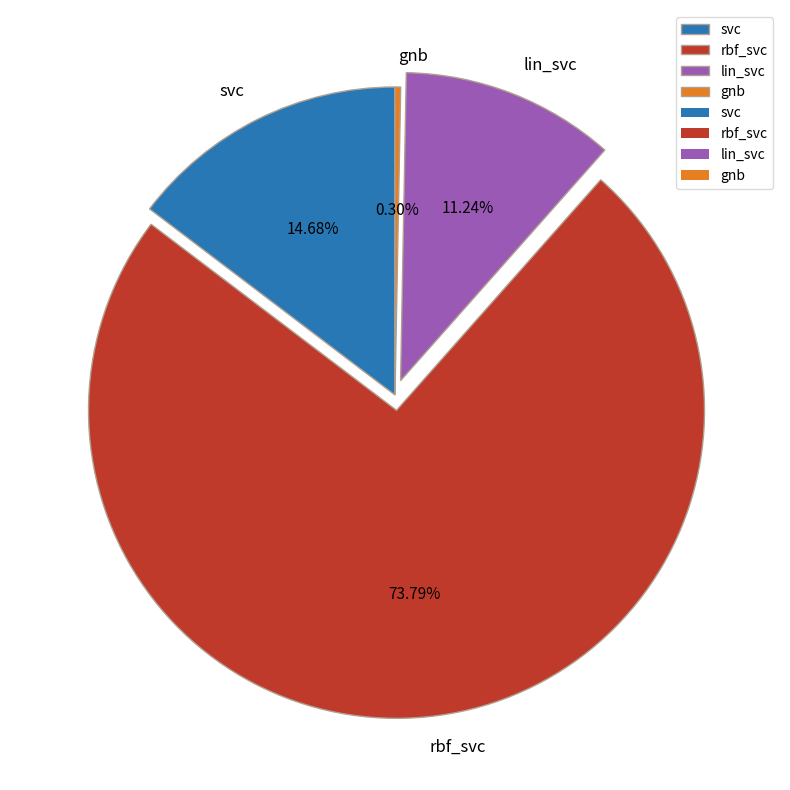

Which category has the smallest portion of the pie?

gnb